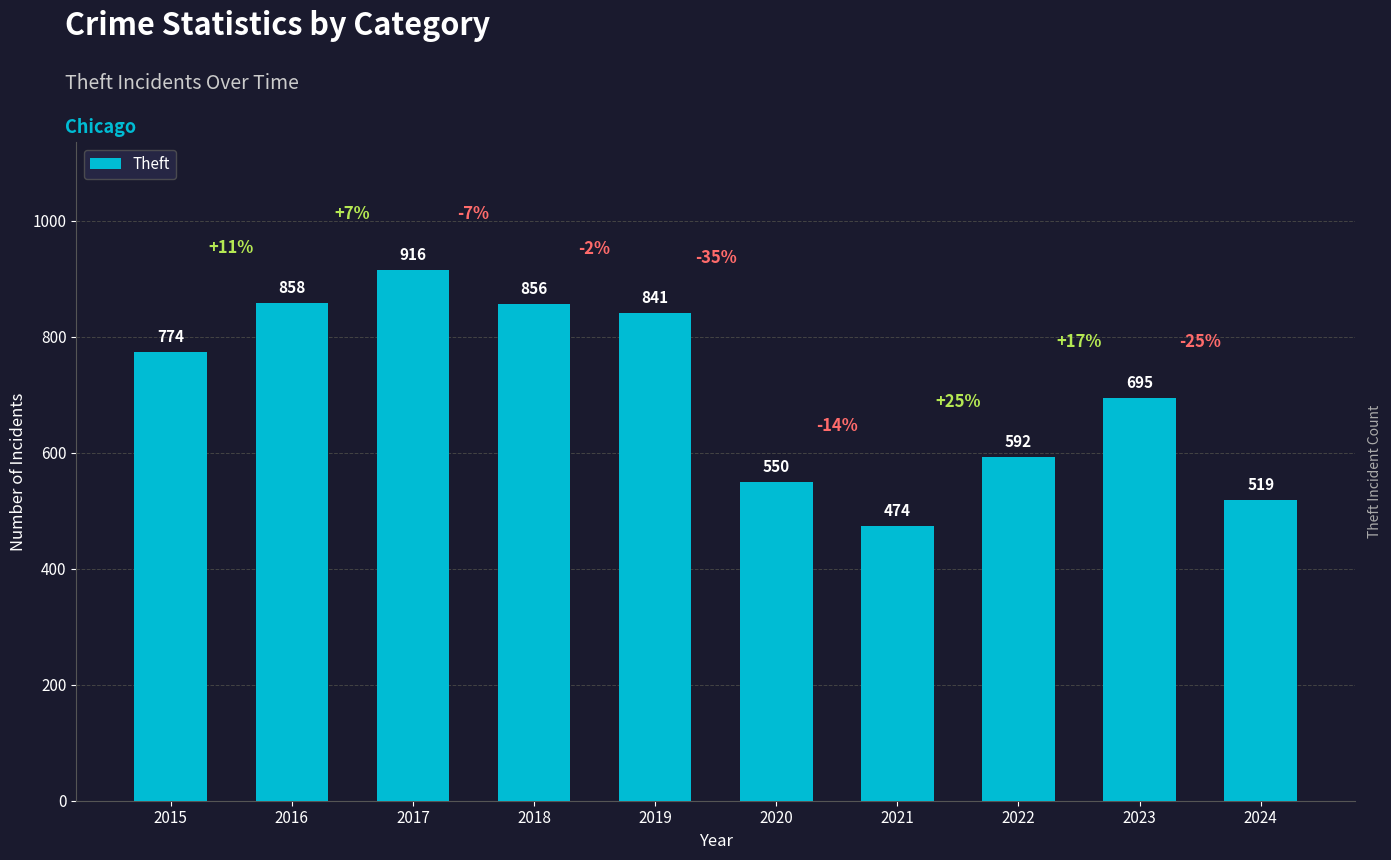

Is it true that the value at 2023 is 695?

True